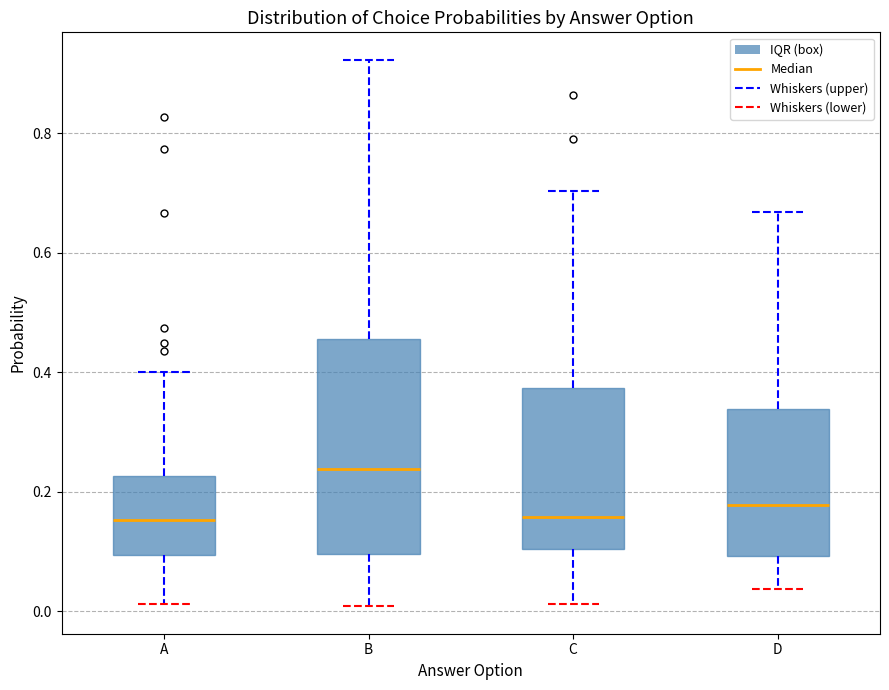

Reading left to right, read every box against the y-axis: the position of its median line, the range the box covers, and the ends of its whiskers. The values are not printed on the chart, so give them approximately, as read against the axis.

A: median 0.16, box 0.10 to 0.22, whiskers 0.02 to 0.40
B: median 0.24, box 0.10 to 0.46, whiskers 0.00 to 0.92
C: median 0.16, box 0.10 to 0.38, whiskers 0.02 to 0.70
D: median 0.18, box 0.10 to 0.34, whiskers 0.04 to 0.66